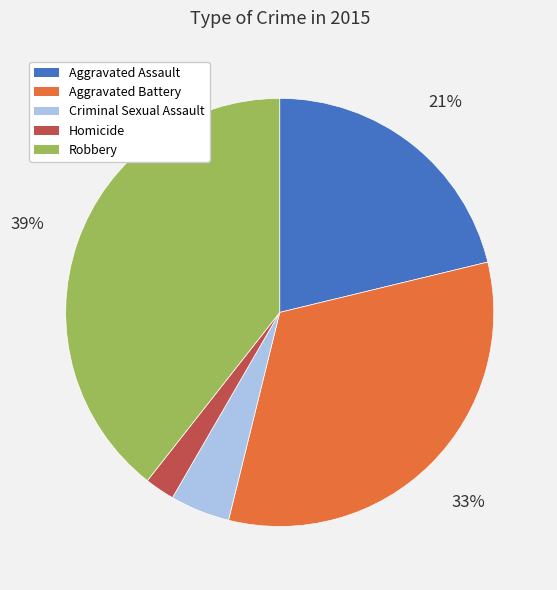

True or false: Aggravated Battery accounts for 39% of the total.

False